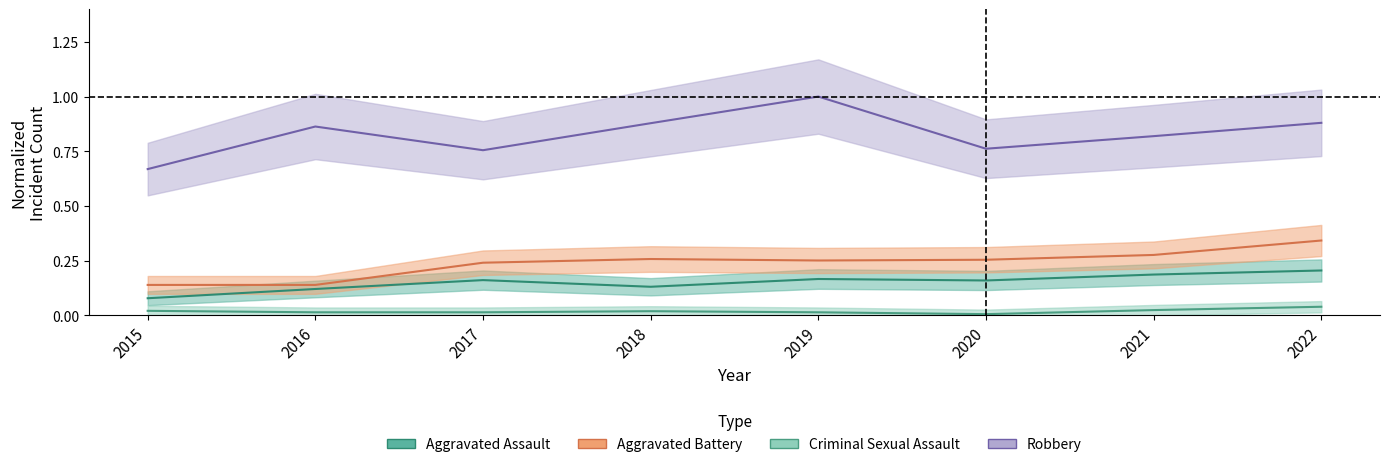

List the labels in order of Robbery value, largest first.

2019, 2022, 2018, 2016, 2021, 2020, 2017, 2015